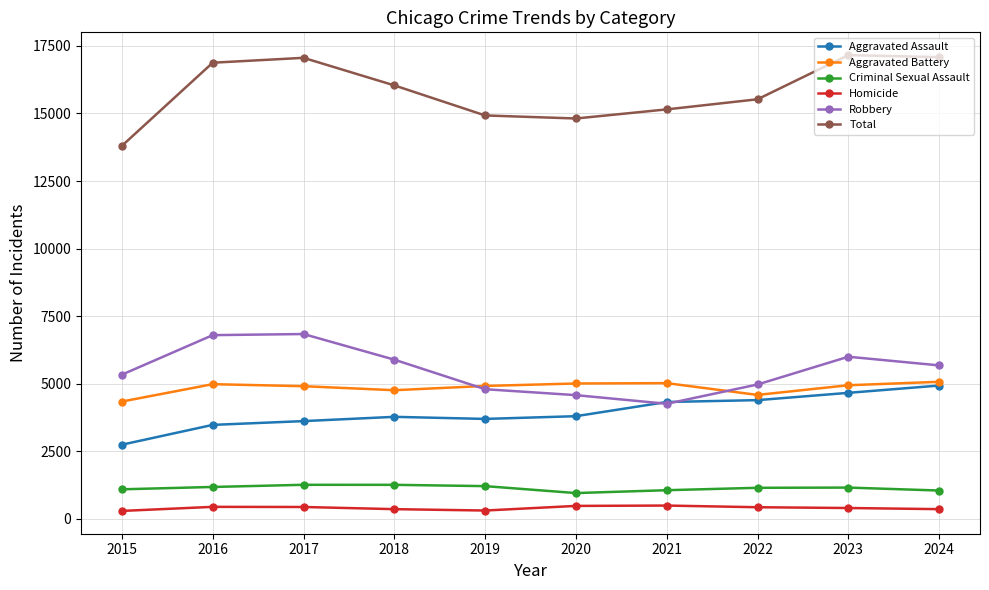

What is the difference between the maximum and second lowest values in the Aggravated Battery series?

485